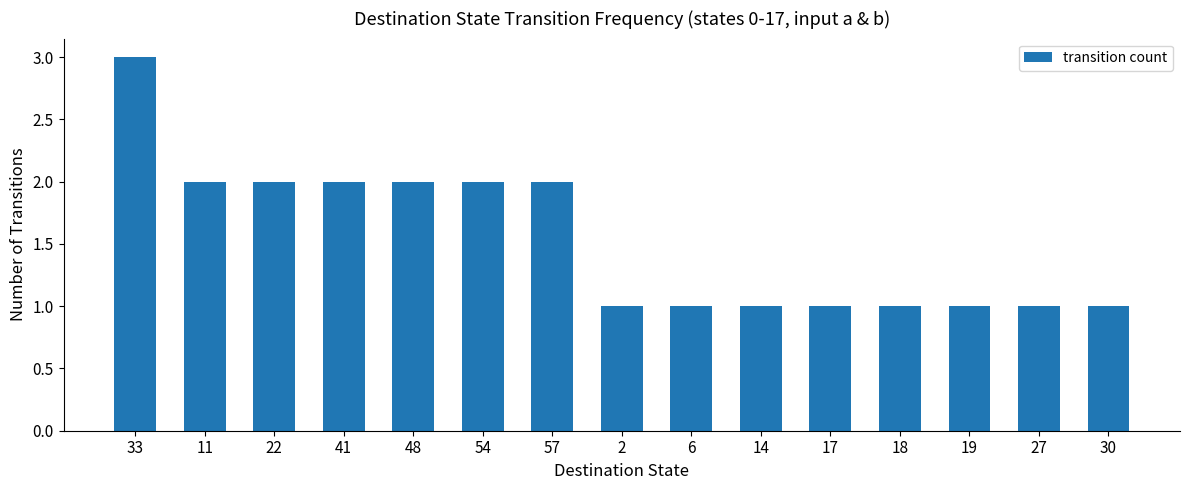

What is the sum of all values?

23